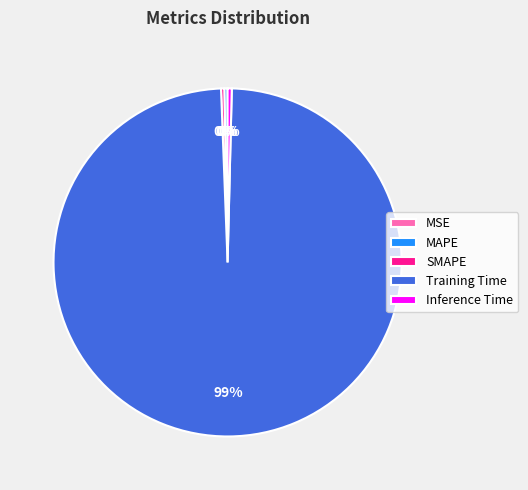

Between Training Time and MAPE, which is larger?

Training Time